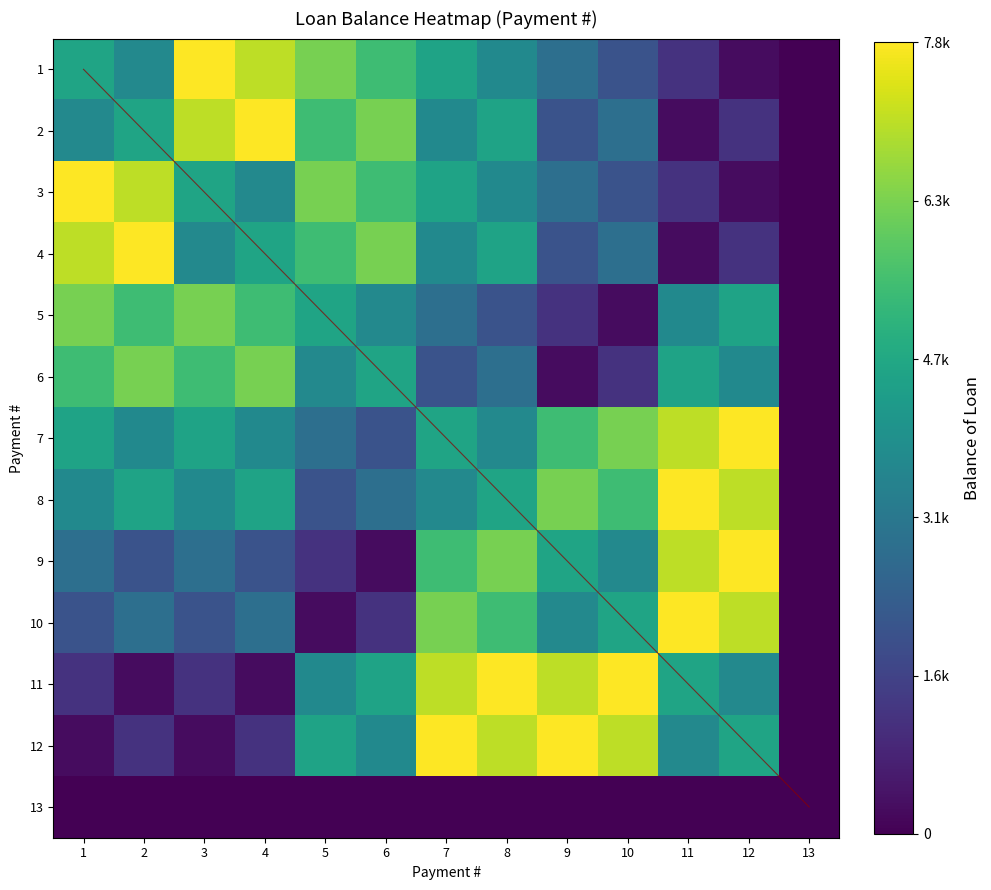

What is the total value across all series at 2?

49174.5